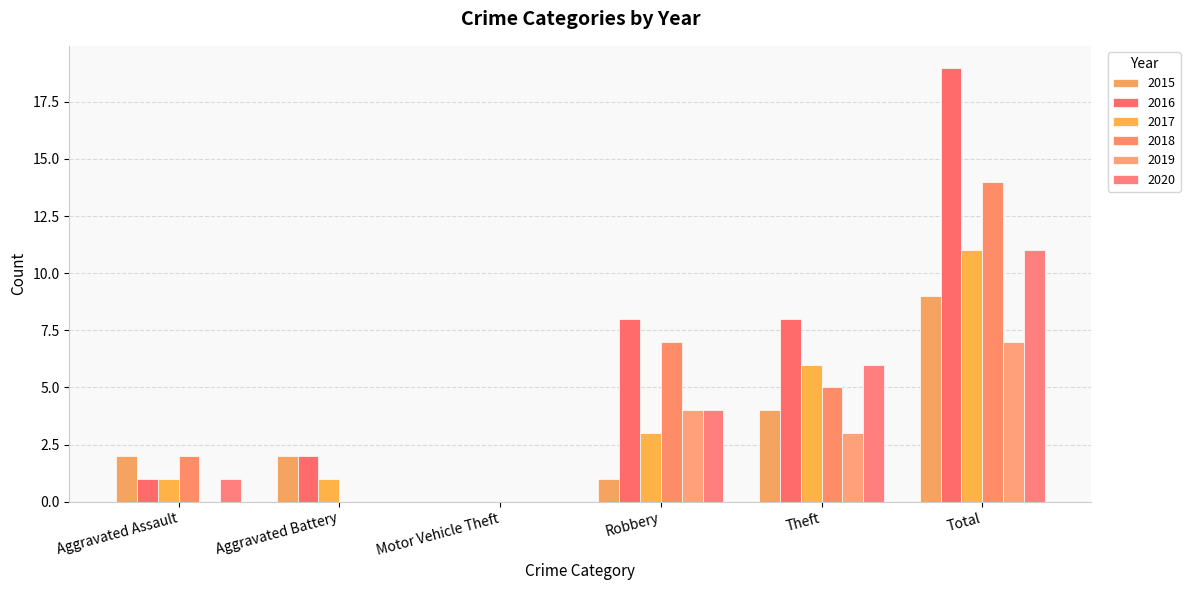

What is the sum of all 2015 values?

18